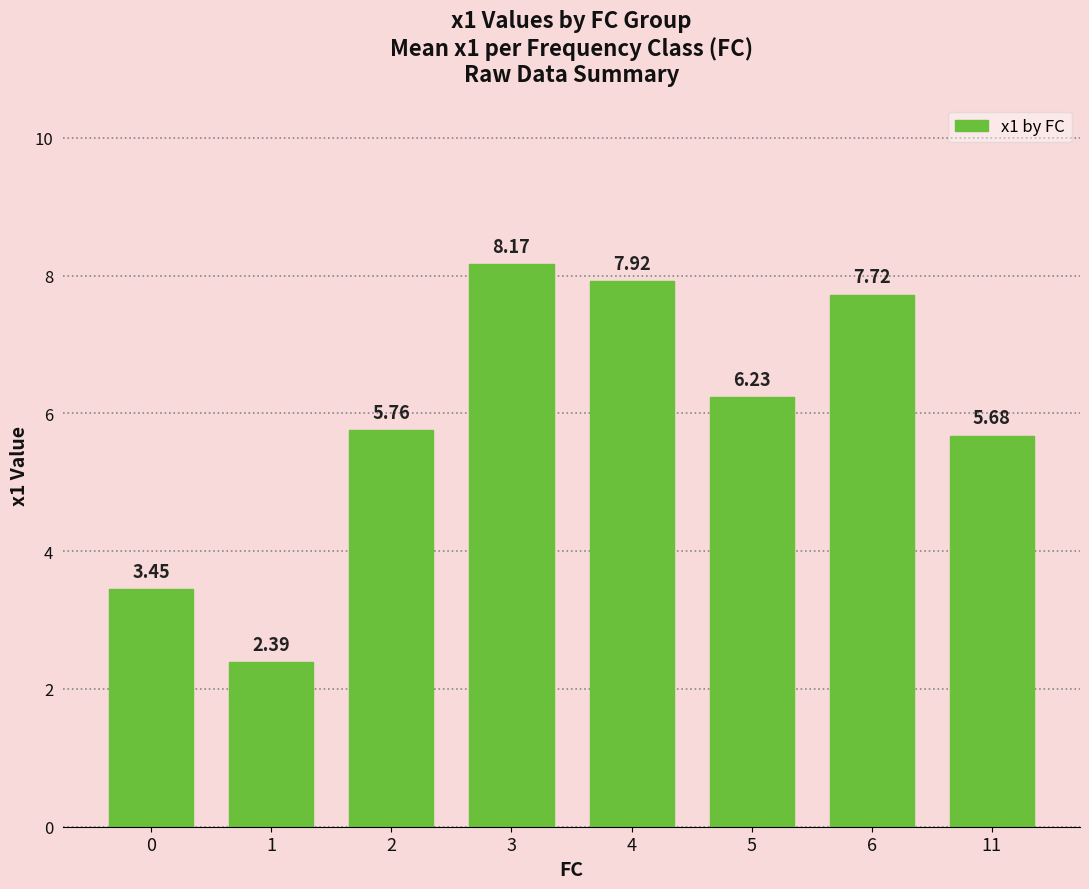

Where is the data nearest to the value 5?

11